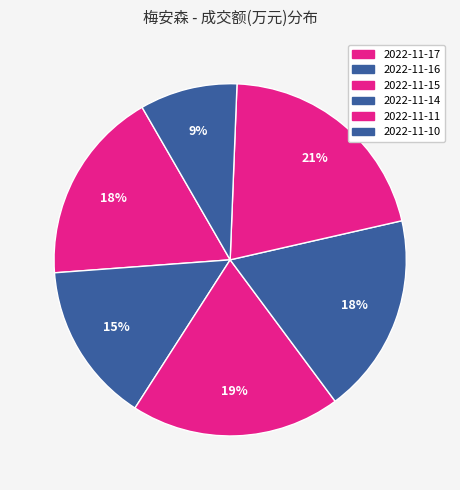

Which category has the smallest portion of the pie?

2022-11-10